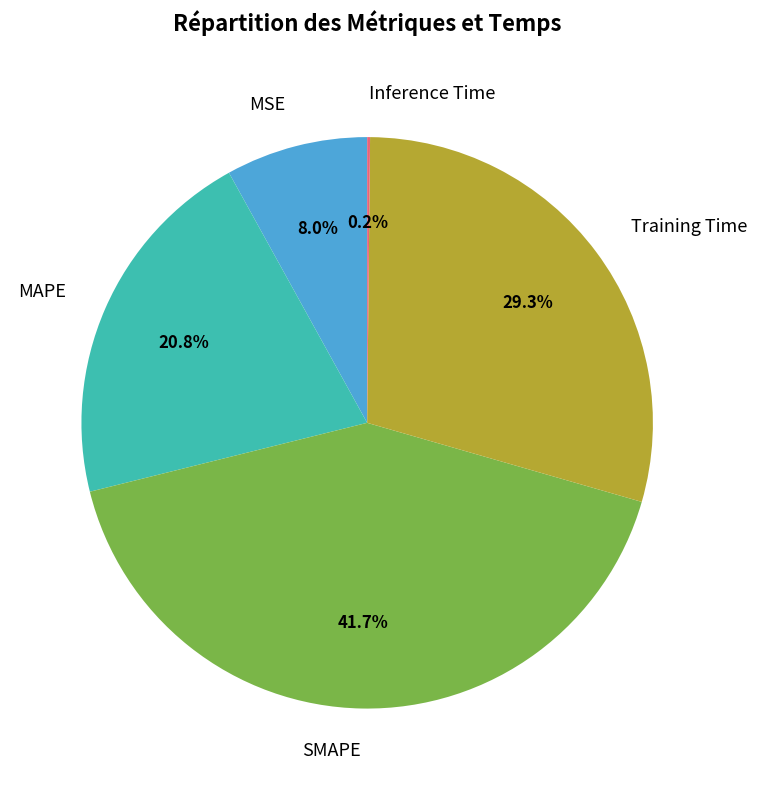

What is the largest slice in the pie chart?

SMAPE